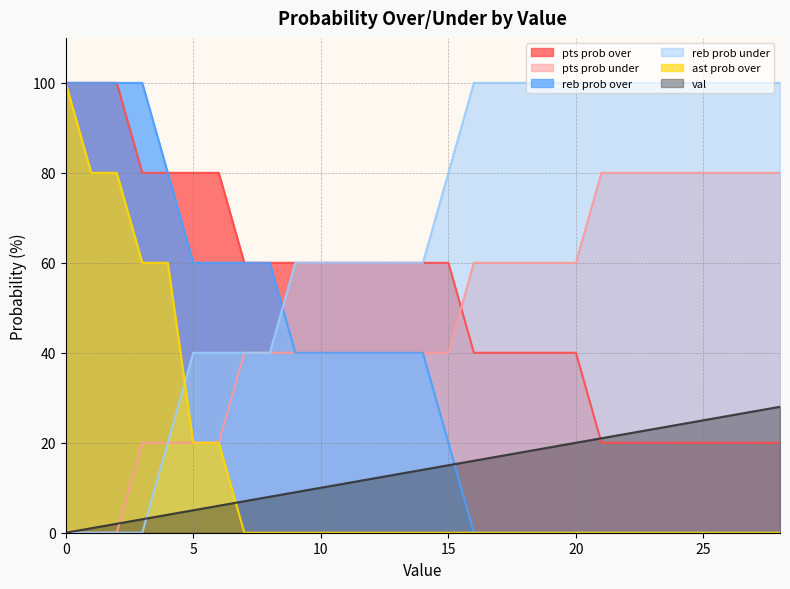

Rank the series at 6 from highest to lowest value.

pts prob over, reb prob over, reb prob under, pts prob under, ast prob over, val